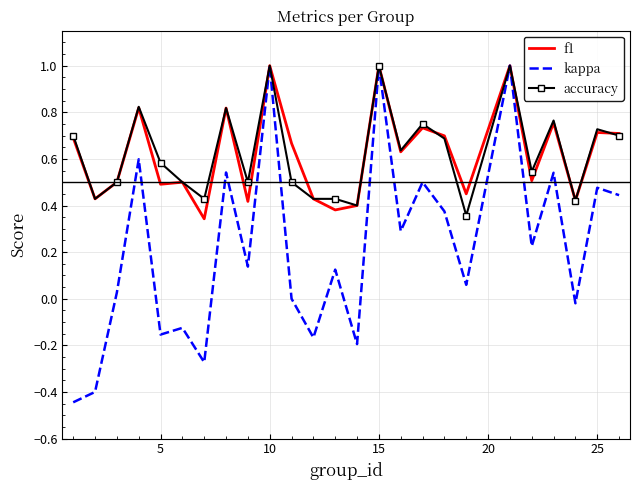

Which series has the widest spread of values?

kappa